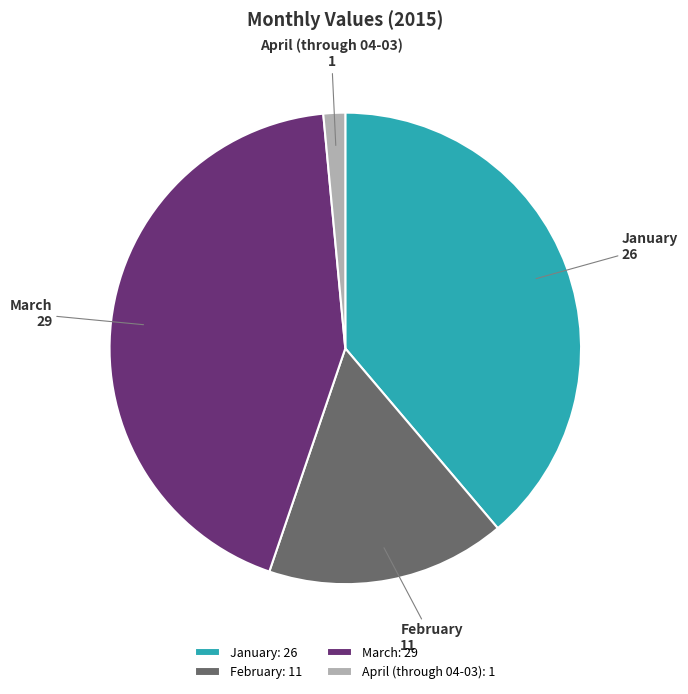

True or false: April (through 04-03) accounts for 1% of the total.

True